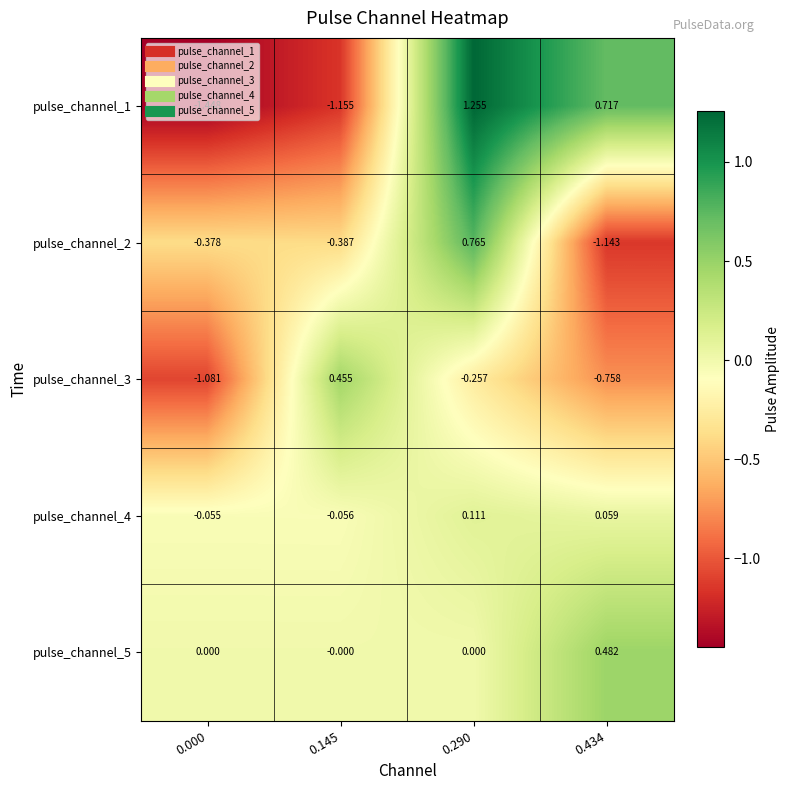

Is the value of pulse_channel_5 at 0.434 greater than the value of pulse_channel_4 at 0.434?

Yes